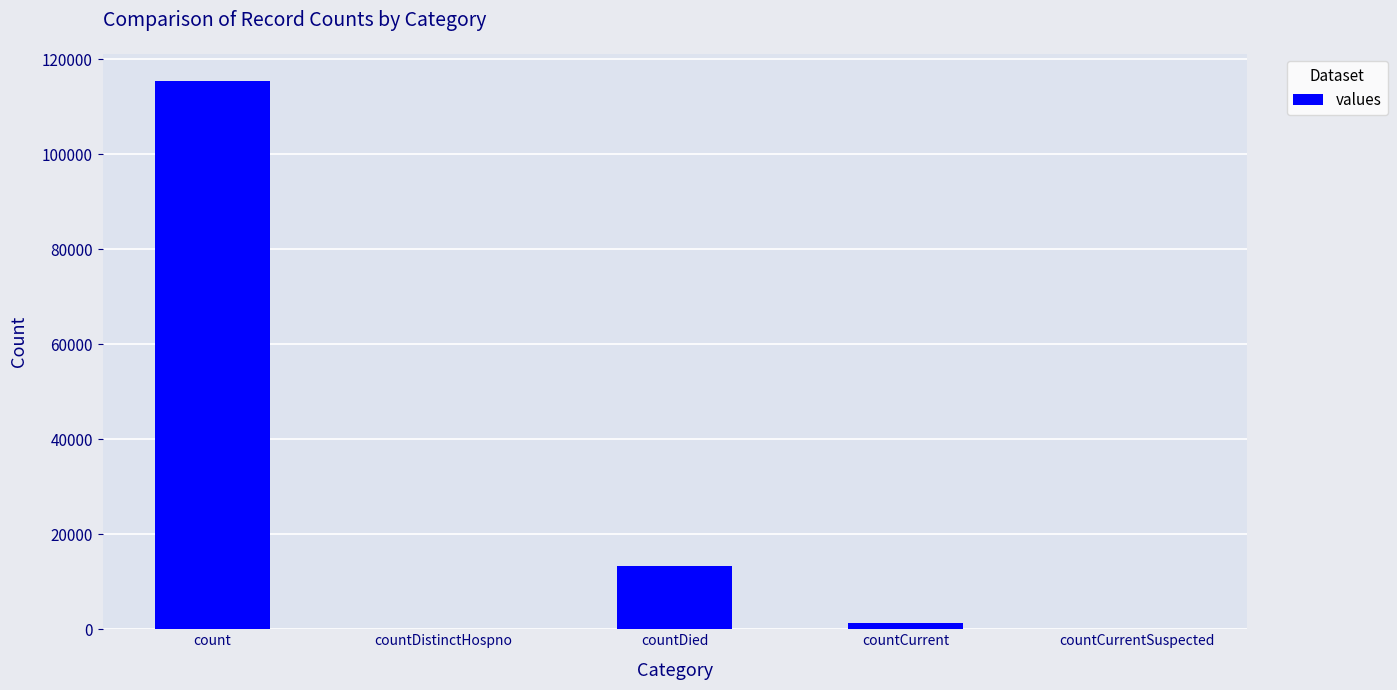

Is it true that the value at countDistinctHospno is -78964?

False